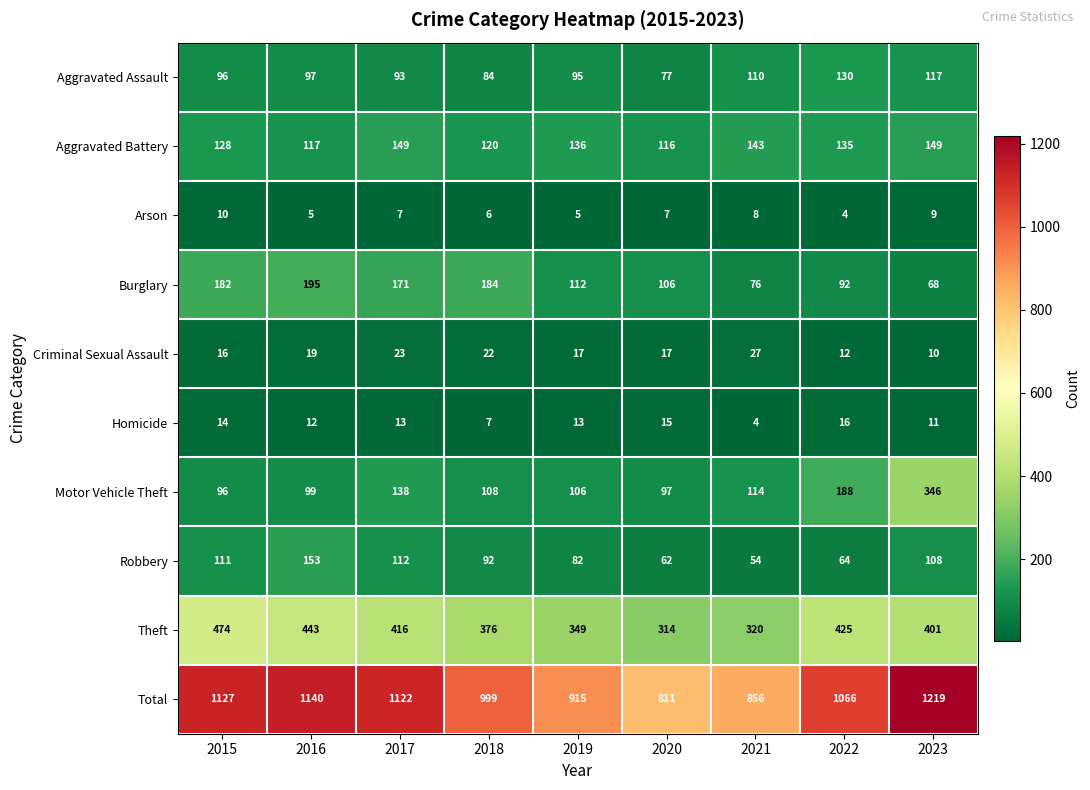

The Theft series shows 139 at 2015. True or false?

False